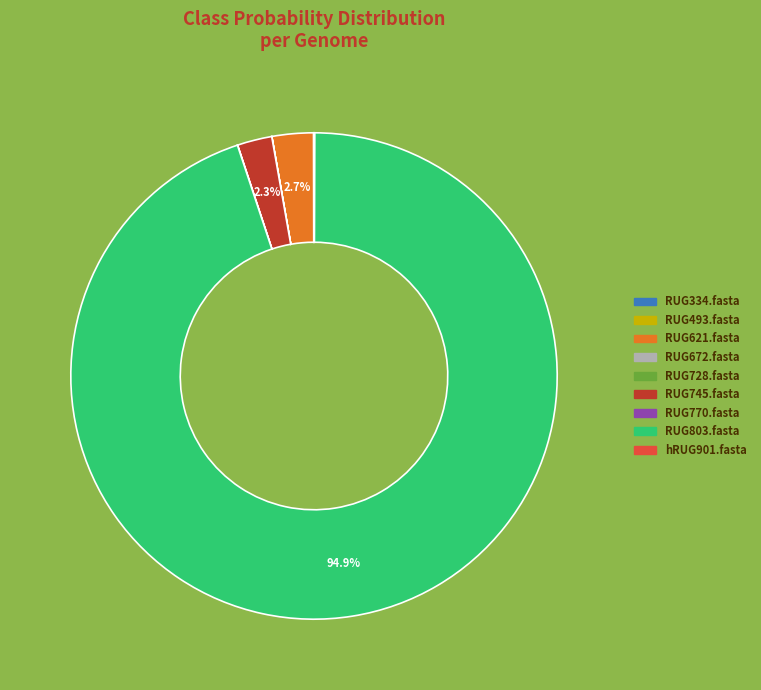

Which category accounts for the majority?

RUG803.fasta